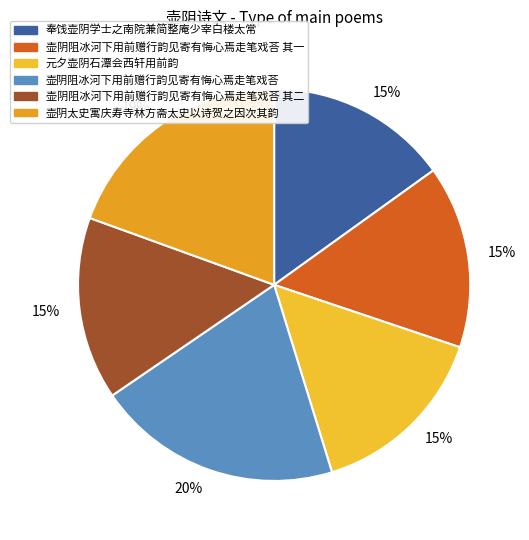

Which slice is the largest?

壶阴阻冰河下用前赠行韵见寄有悔心焉走笔戏荅